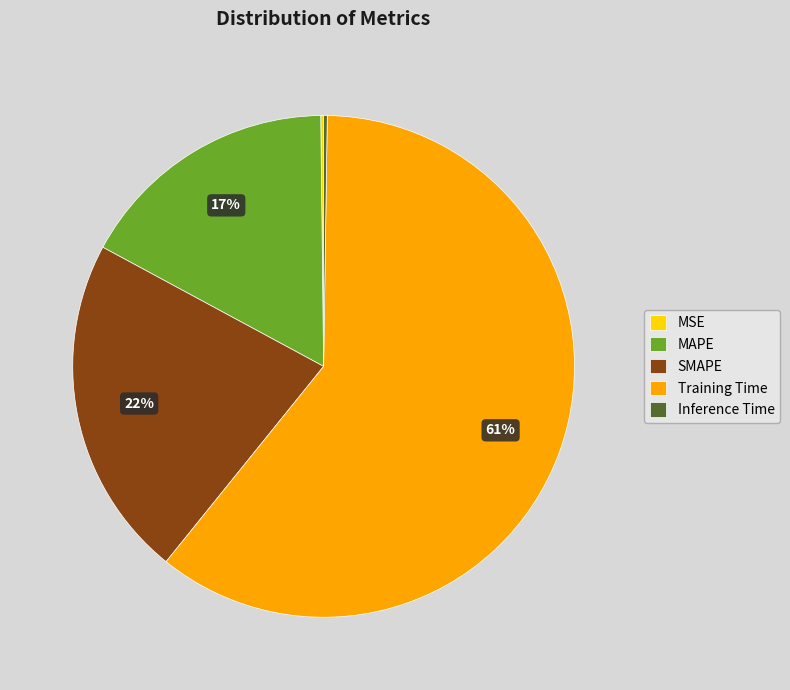

To the nearest percent, what percentage of the pie is Training Time?

61%